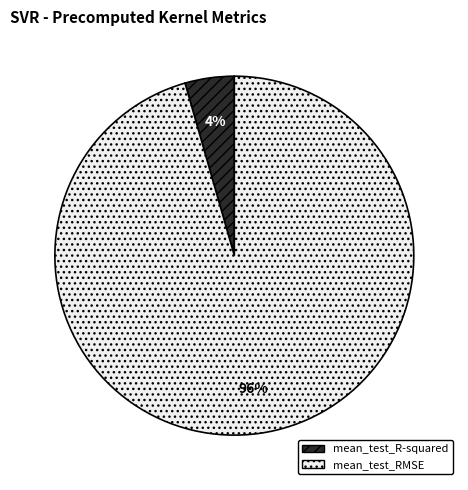

Do mean_test_RMSE and mean_test_R-squared together represent more than half of the pie?

Yes